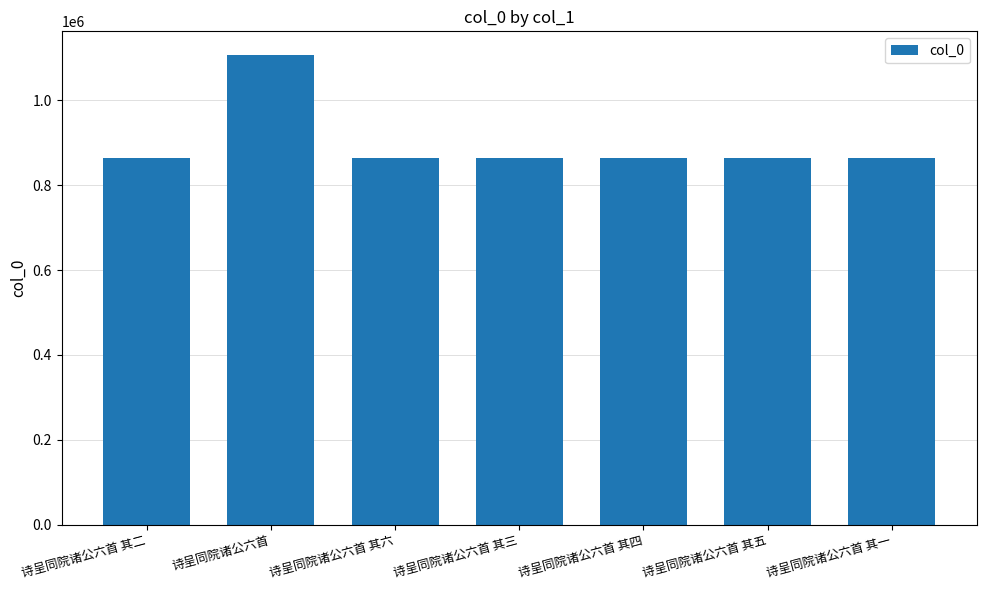

What is the maximum value shown in the chart?

1107058